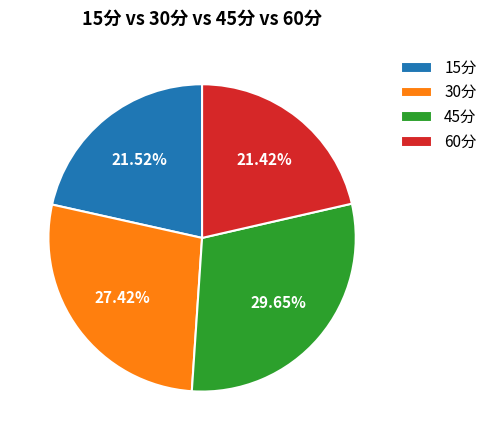

Is it true that 15分 is 31% of the pie?

False